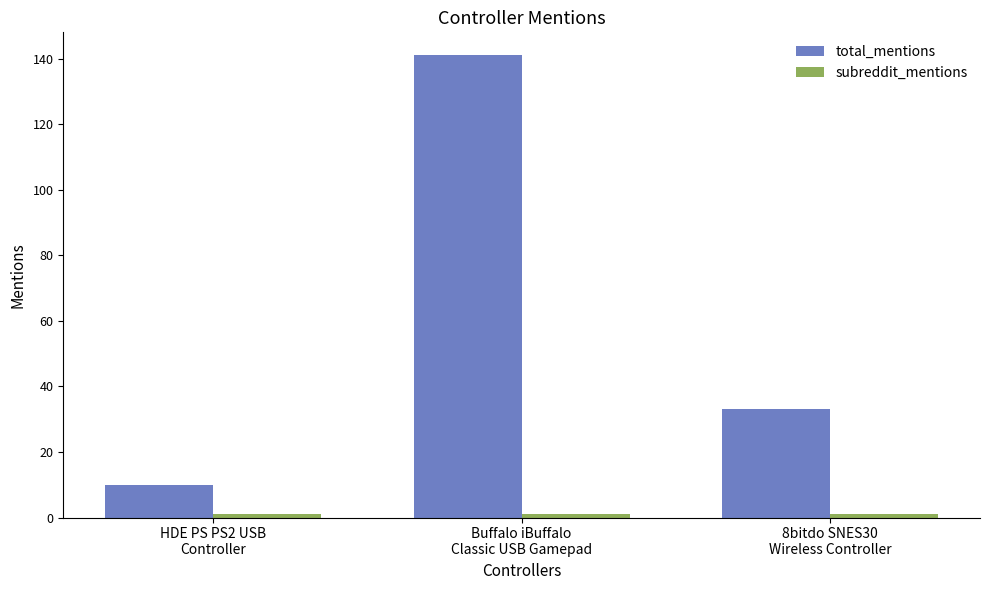

Which series has the largest range (max minus min)?

total_mentions